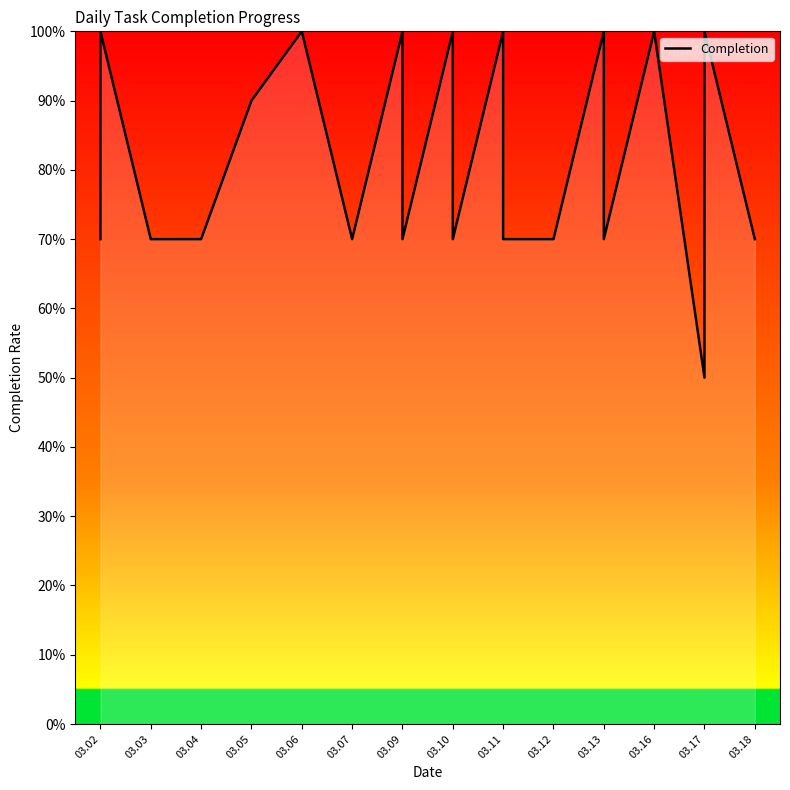

What is the value of the 18th point from the left?

0.5